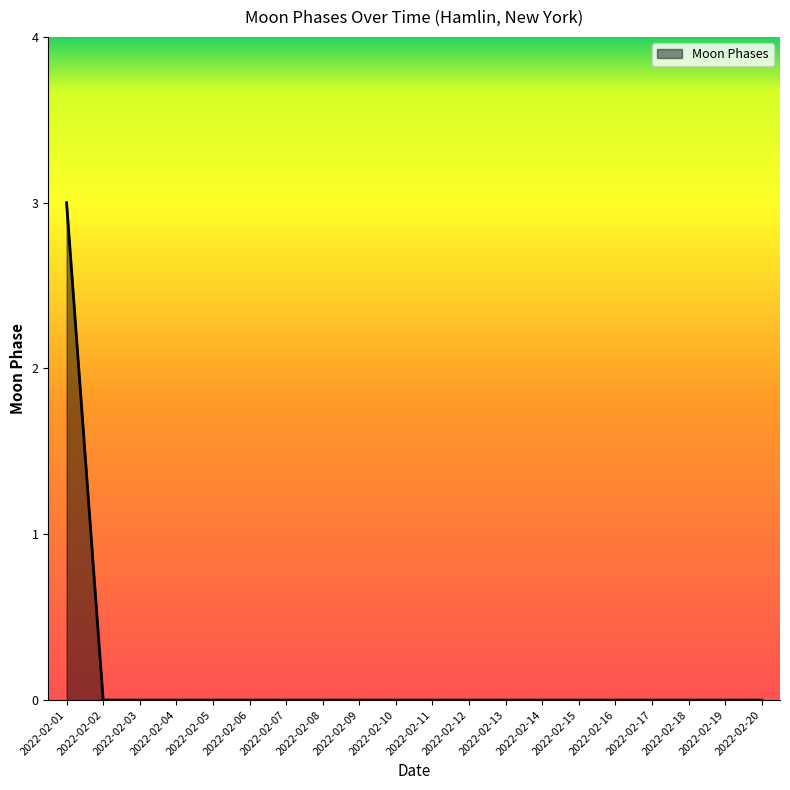

What is the difference between the maximum and minimum values?

3